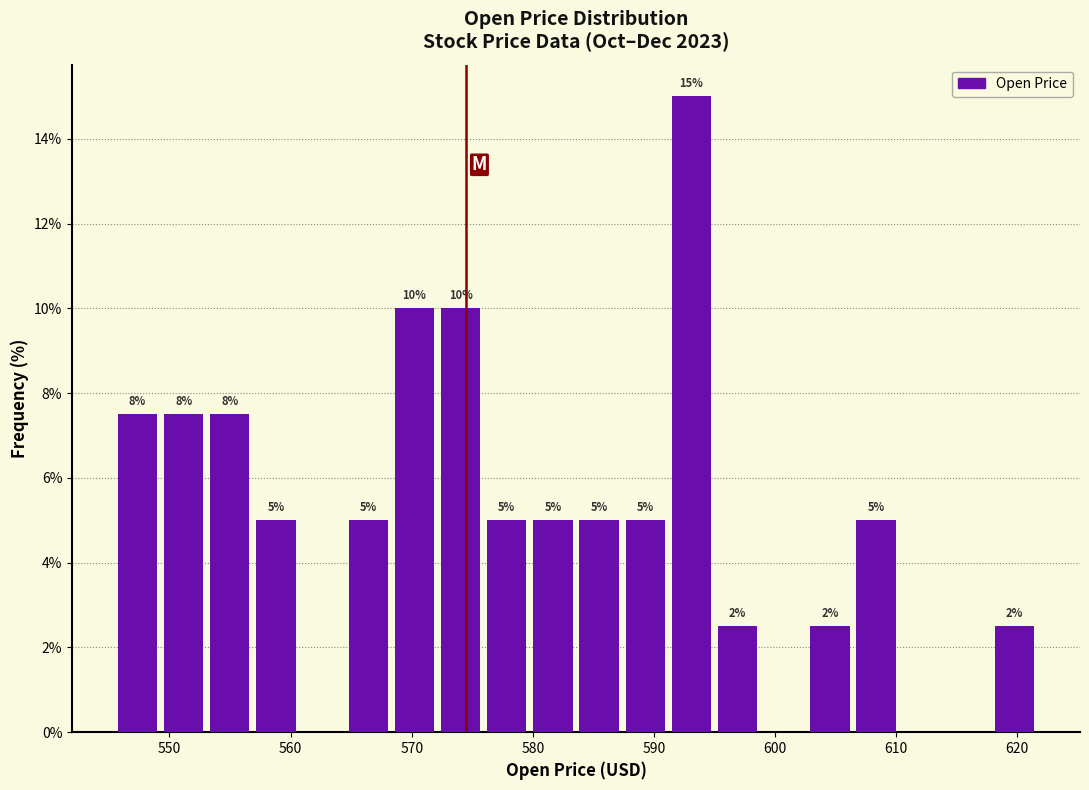

Around what value on the x-axis is the tallest bar? Give the approximate position of its centre, as read against the axis.

593